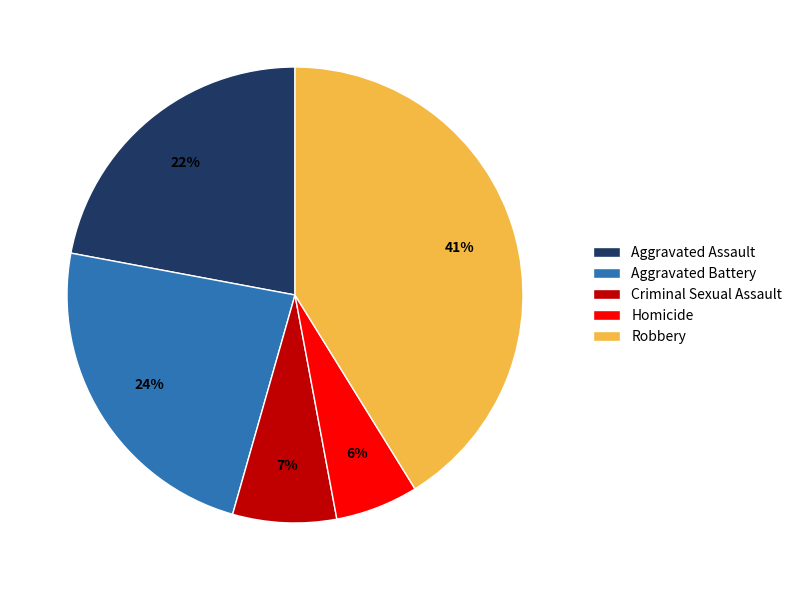

To the nearest percent, what is the difference between the largest and smallest slice percentages?

35%